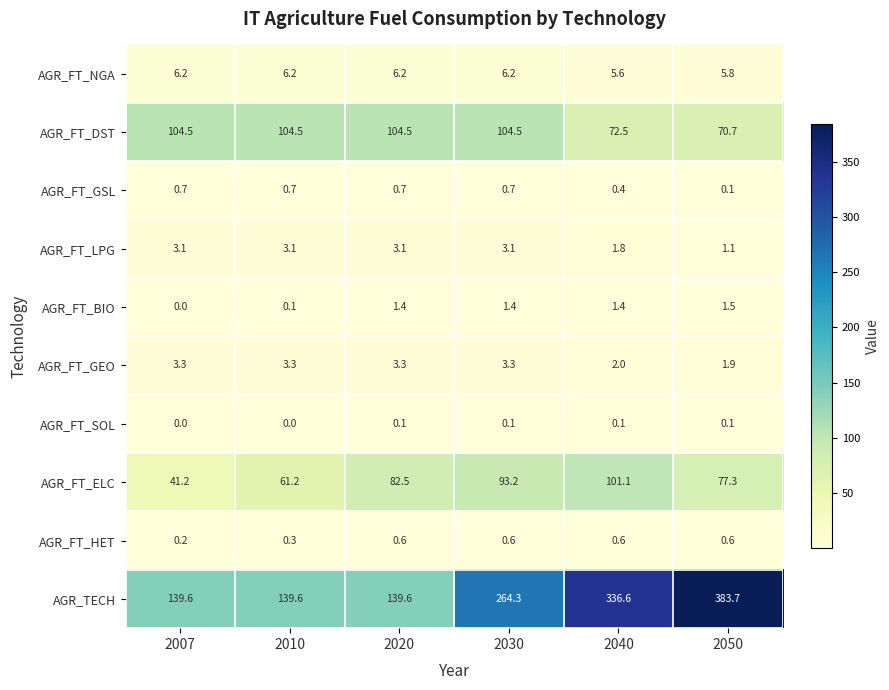

The AGR_FT_ELC series shows 15.9 at 2007. True or false?

False